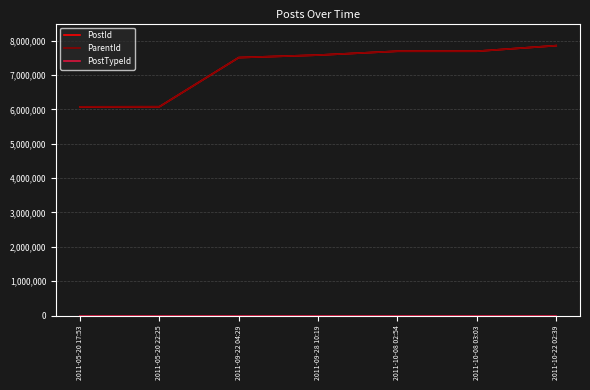

Between 2011-10-08 02:54 and 2011-10-08 03:03, which series saw the biggest shift?

PostId